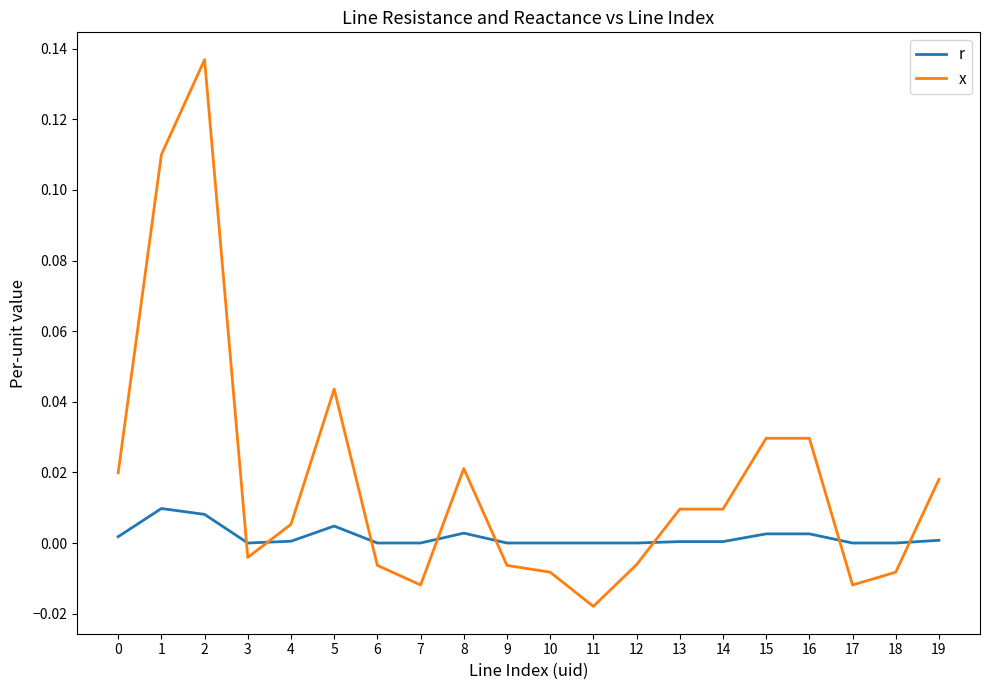

Which series has the largest range (max minus min)?

x